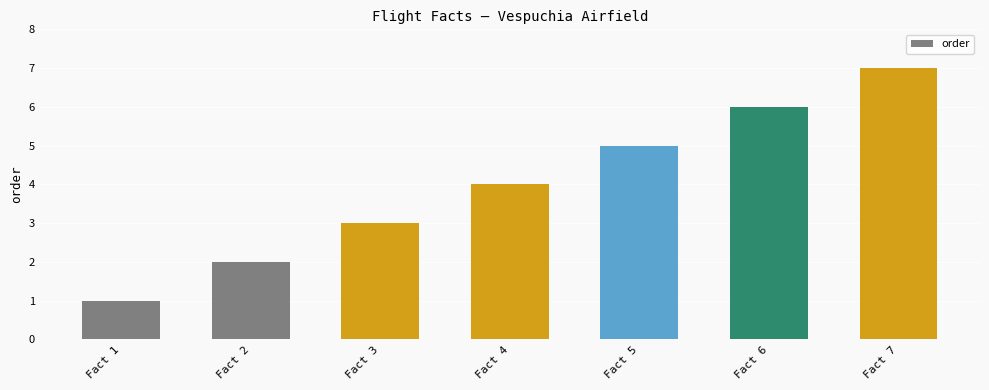

The chart shows a value of 3 at Fact 4. True or false?

False